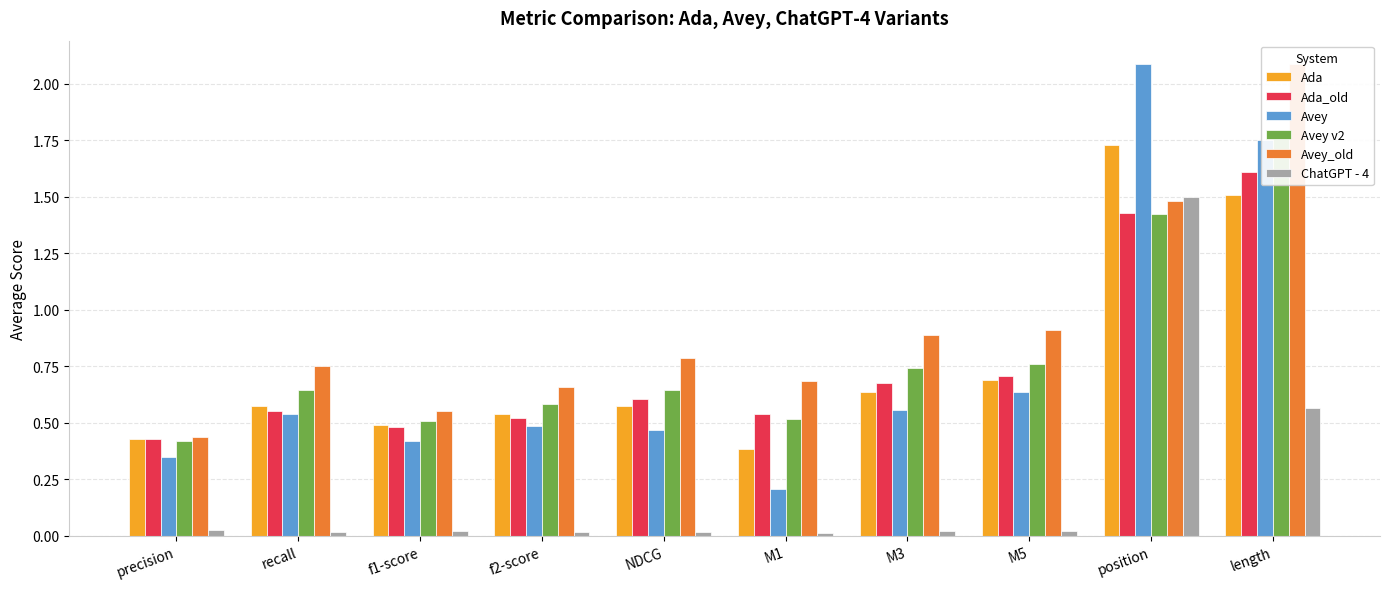

How many groups of bars are there?

10